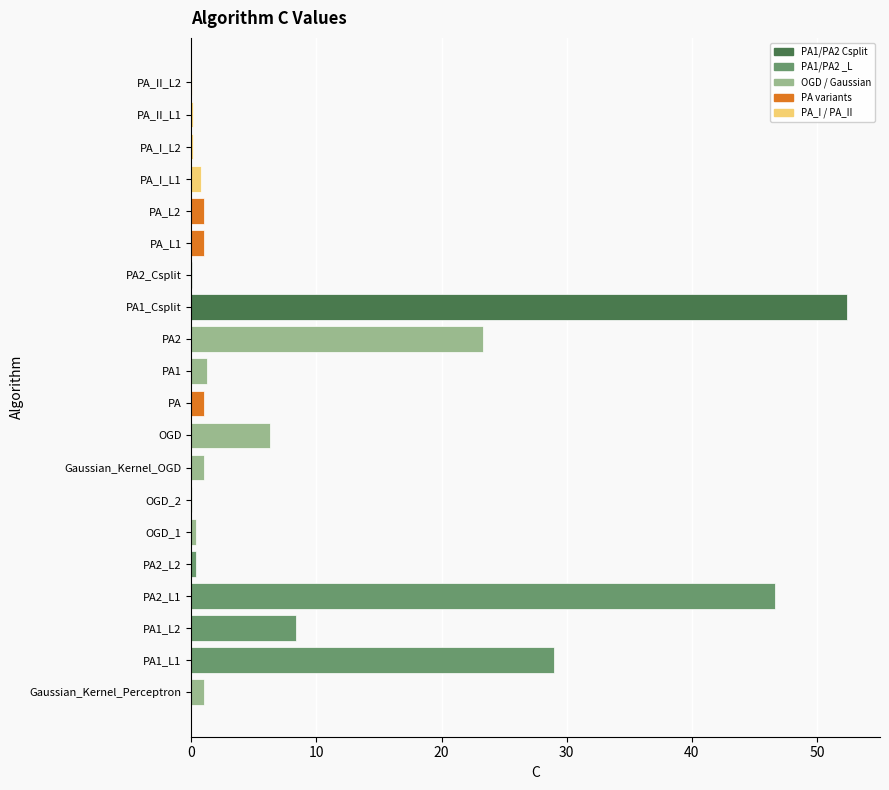

True or false: the data shows 0.1 at PA2_Csplit.

True